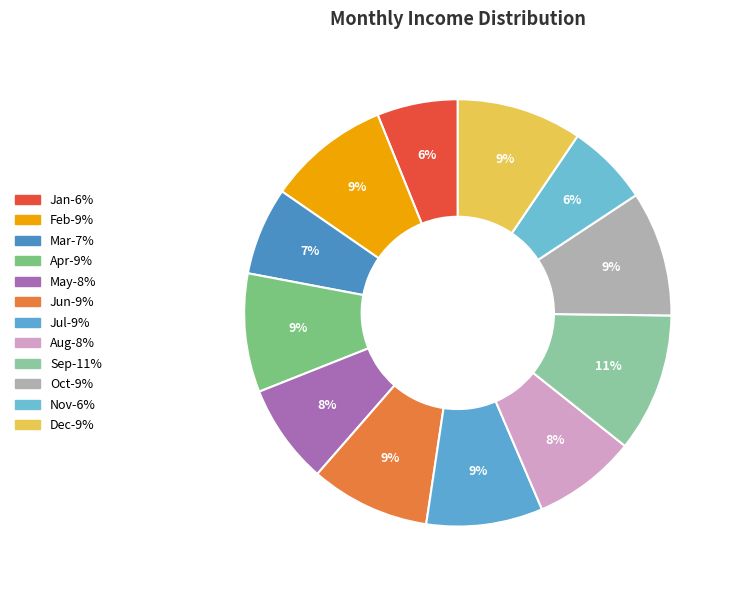

Do May and Aug together represent more than half of the pie?

No